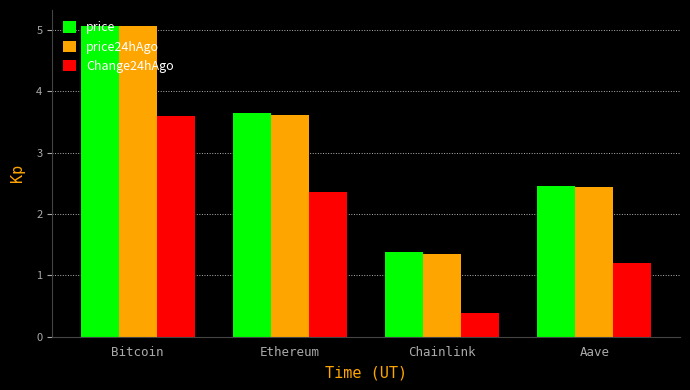

What is the approximate value of Change24hAgo at Chainlink?

0.4